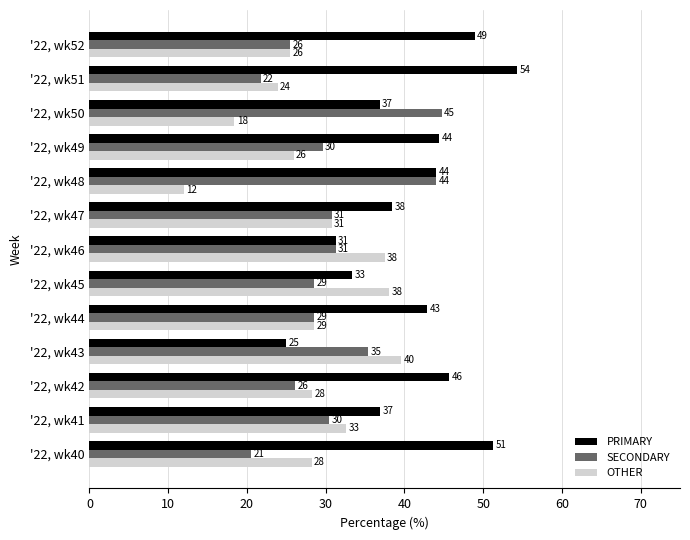

Are the bars horizontal?

Yes